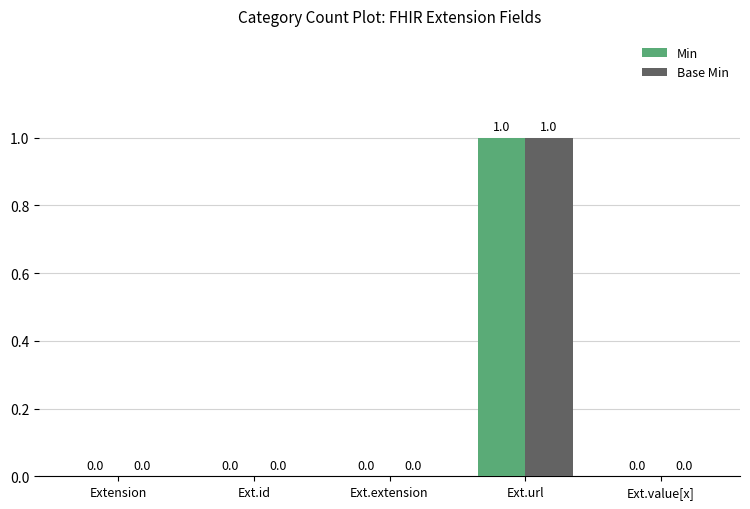

How many positive values does the Min series have?

1